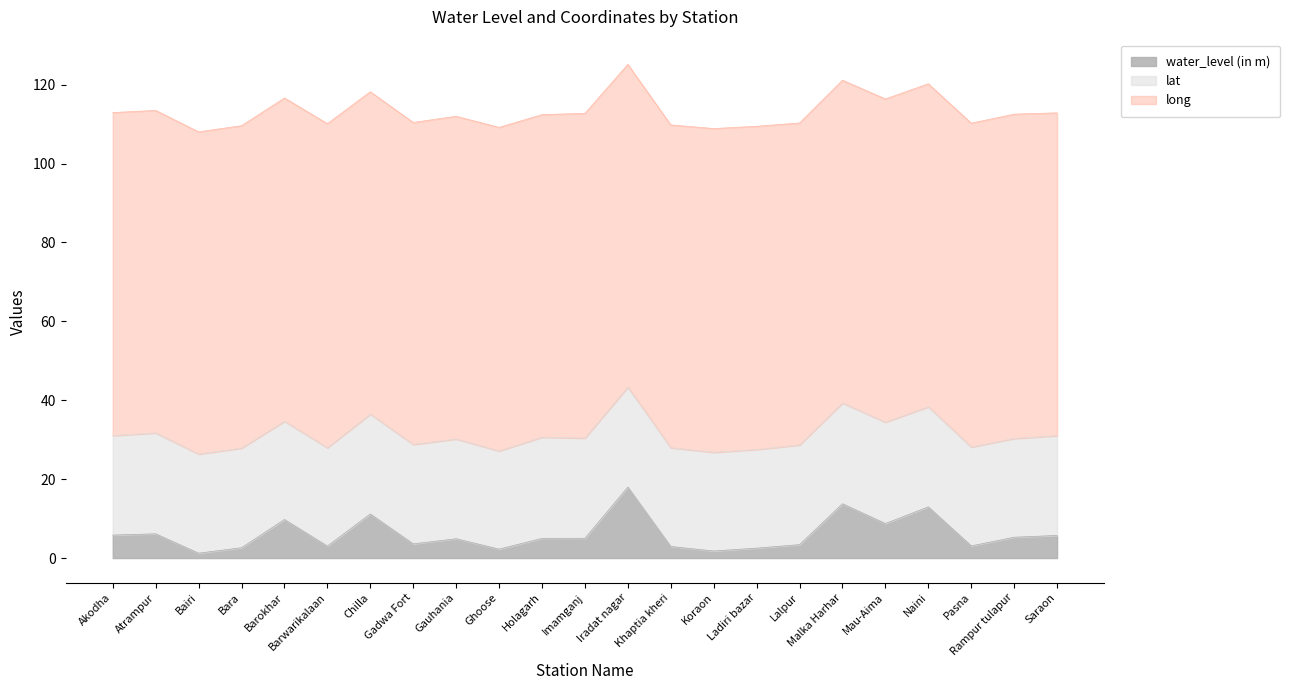

What is the label of the 16th point from the left?

Ladiri bazar